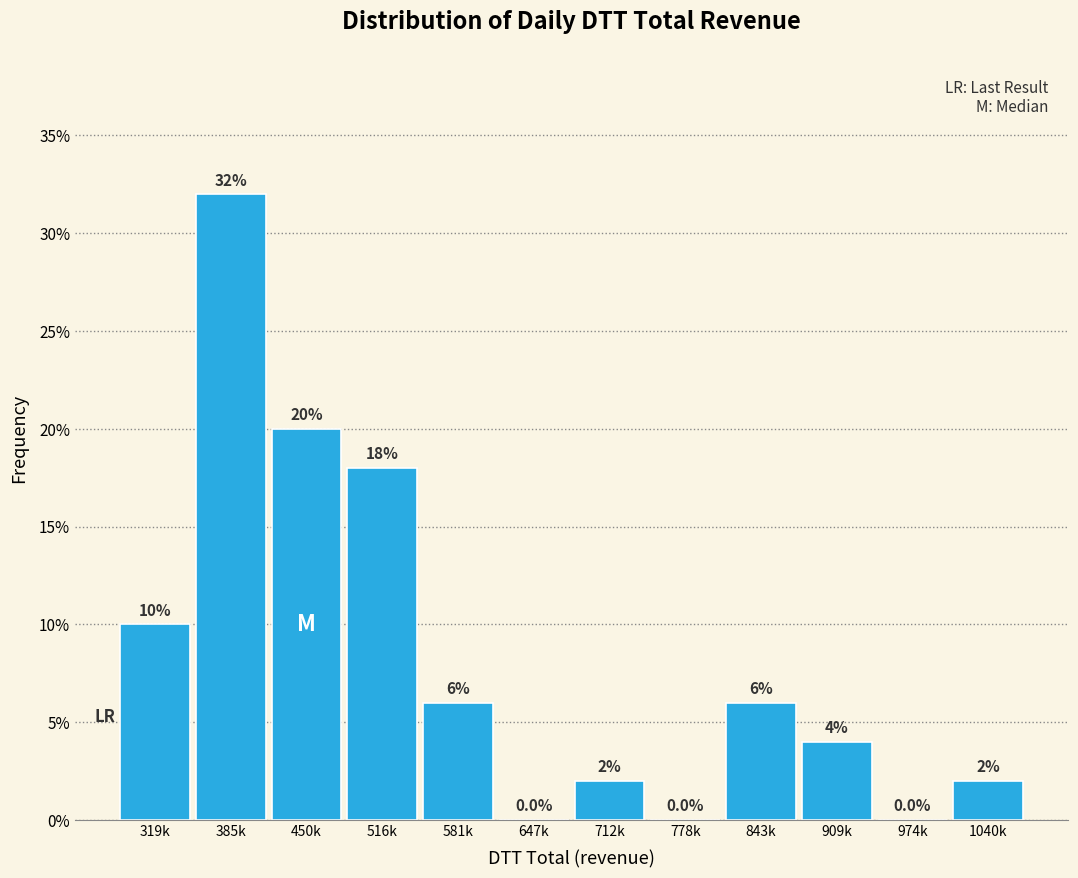

Reading left to right, what are all the values shown in this chart?

319k=10	385k=32	450k=20	516k=18	581k=6	647k=0	712k=2	778k=0	843k=6	909k=4	974k=0	1040k=2